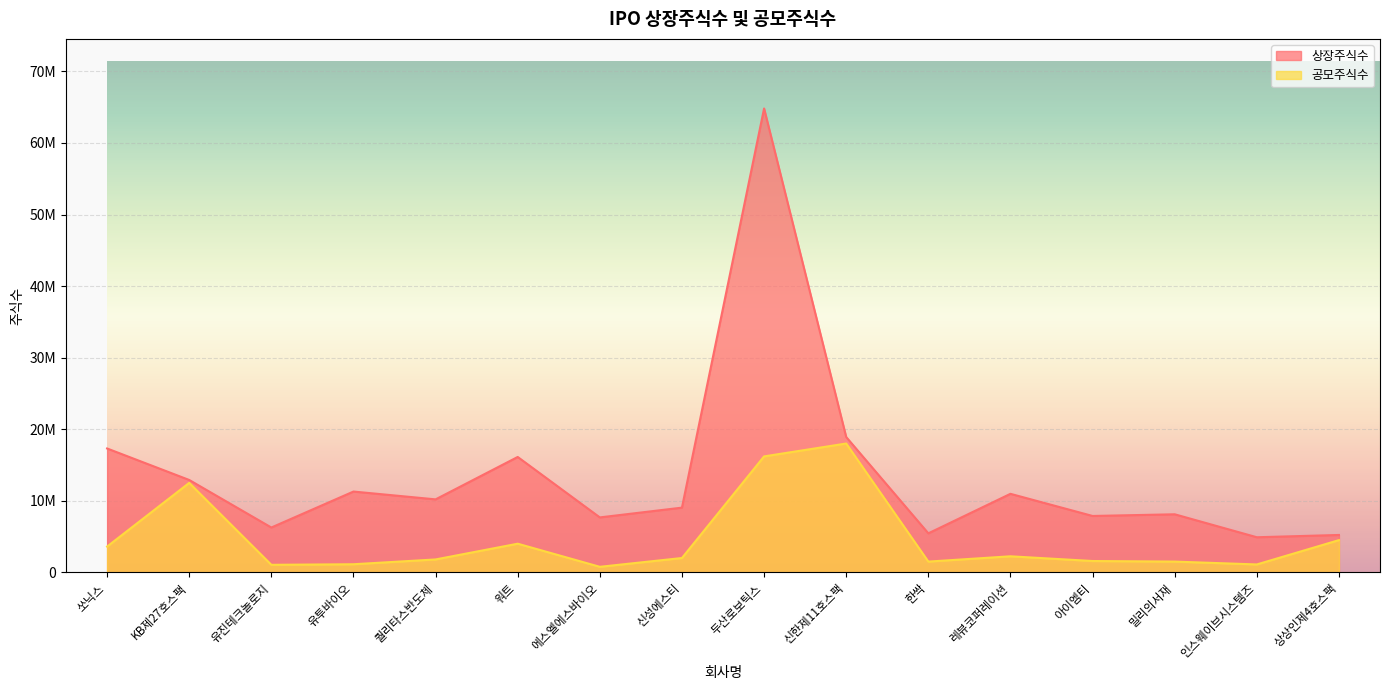

True or false: 공모주식수 and 상장주식수 intersect in this chart.

False